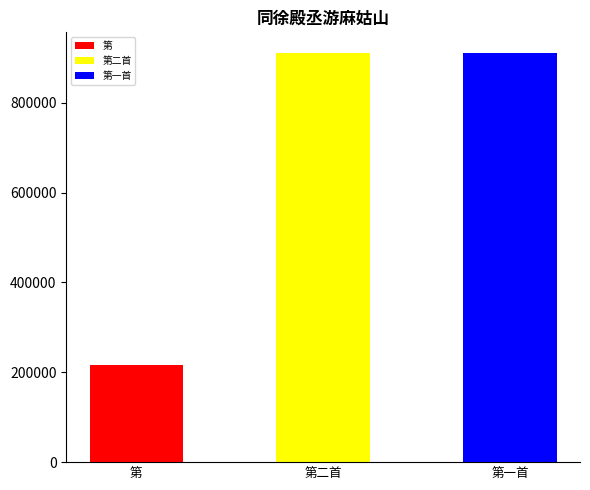

Count the number of categories in the chart.

3